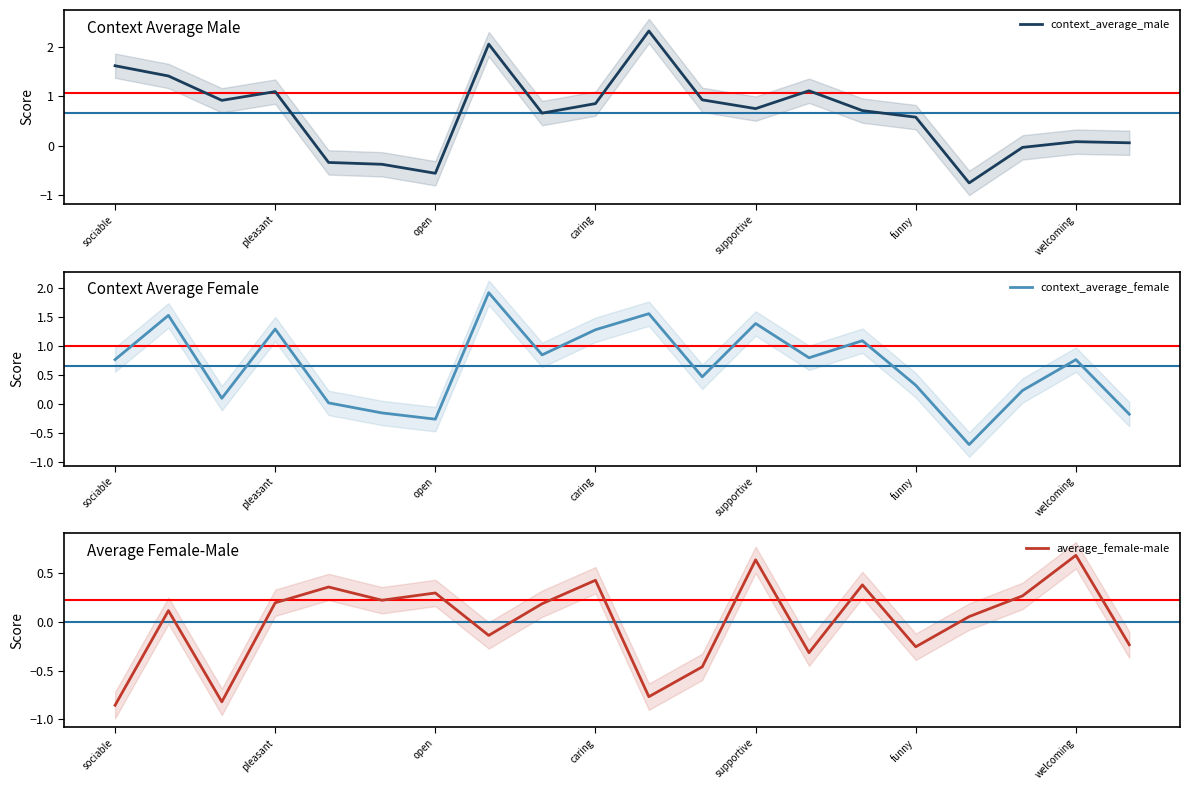

What is the highest value of the context_average_male series?

2.3